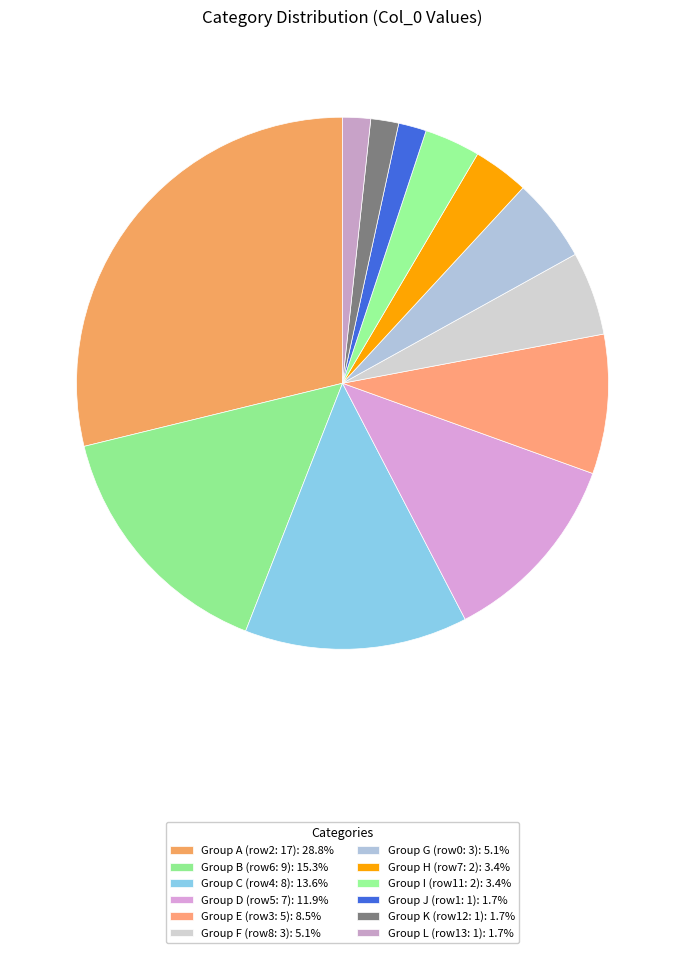

Count the number of slices in the pie.

12